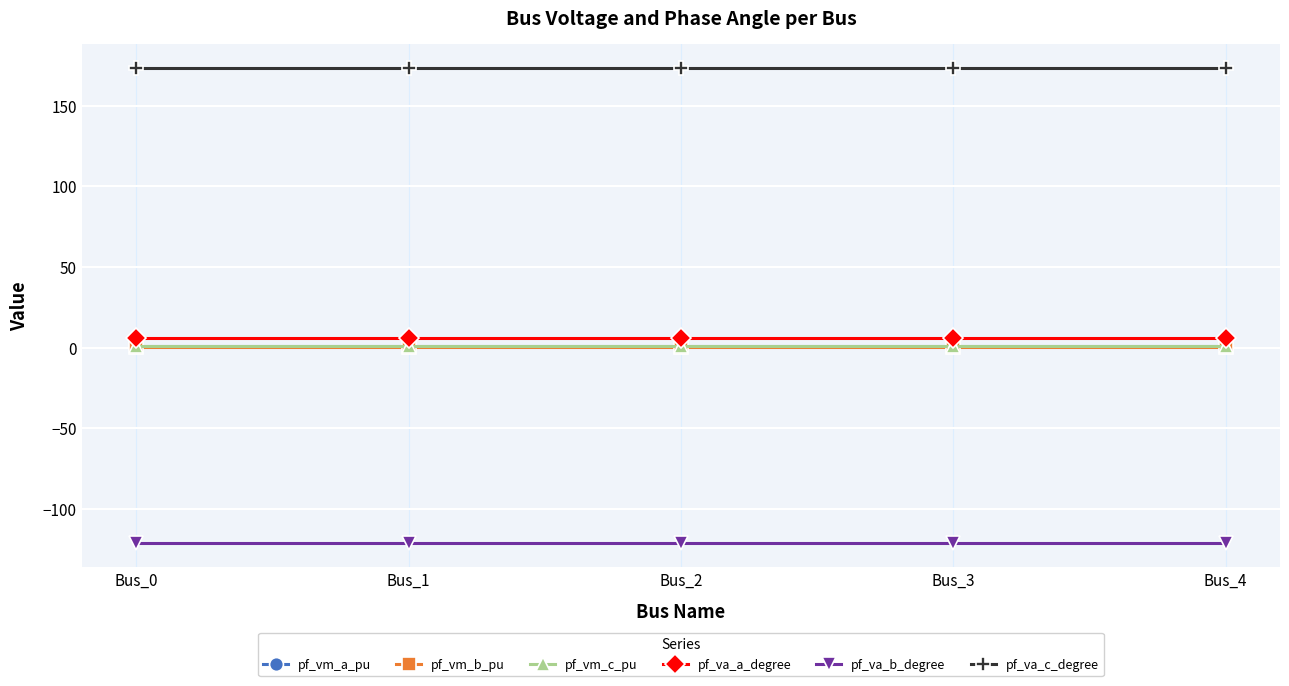

True or false: pf_vm_b_pu and pf_vm_a_pu cross at least once.

False